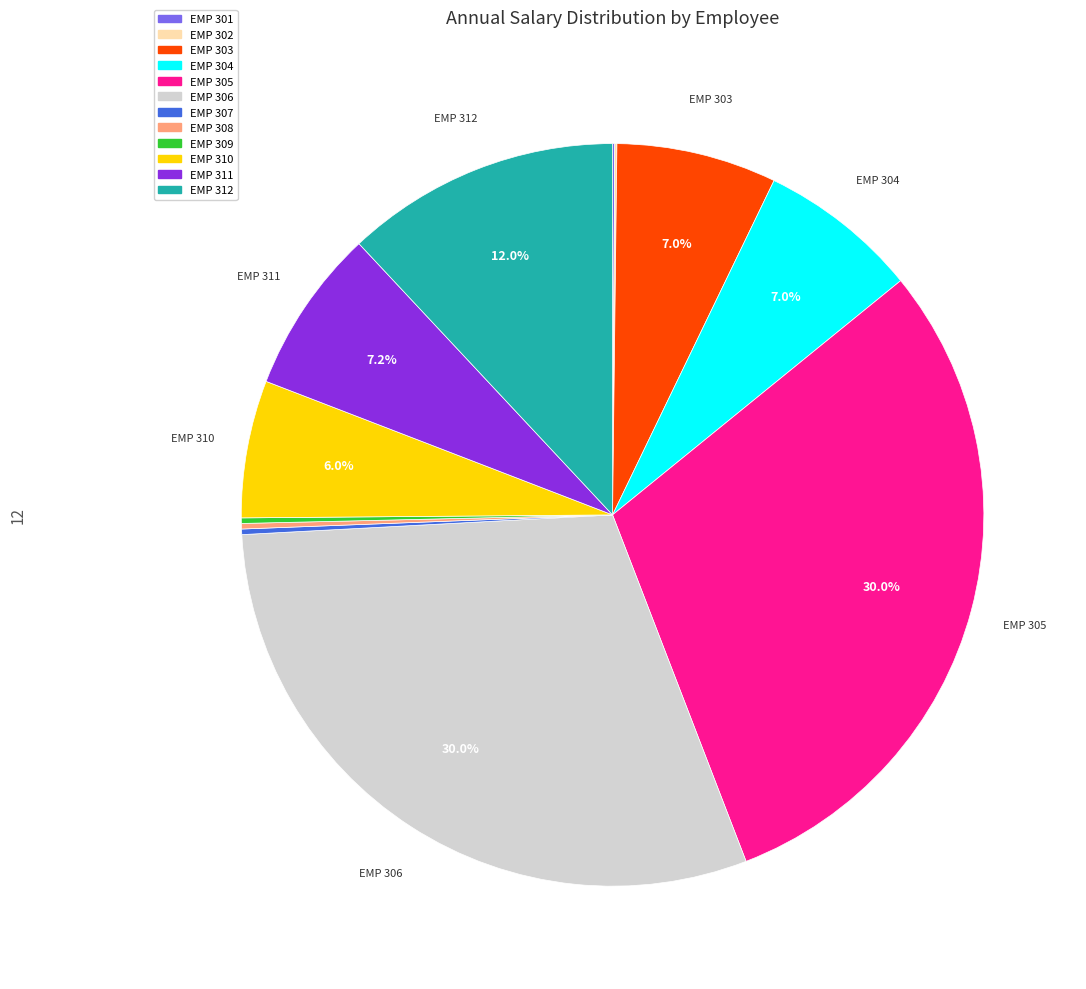

What portion of the pie excludes EMP 303?

93.0%